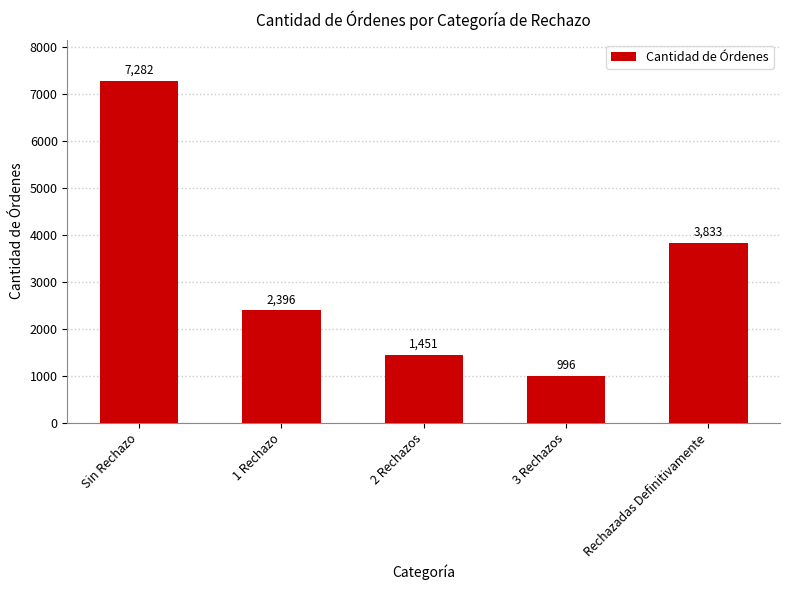

What is the smallest value displayed?

996